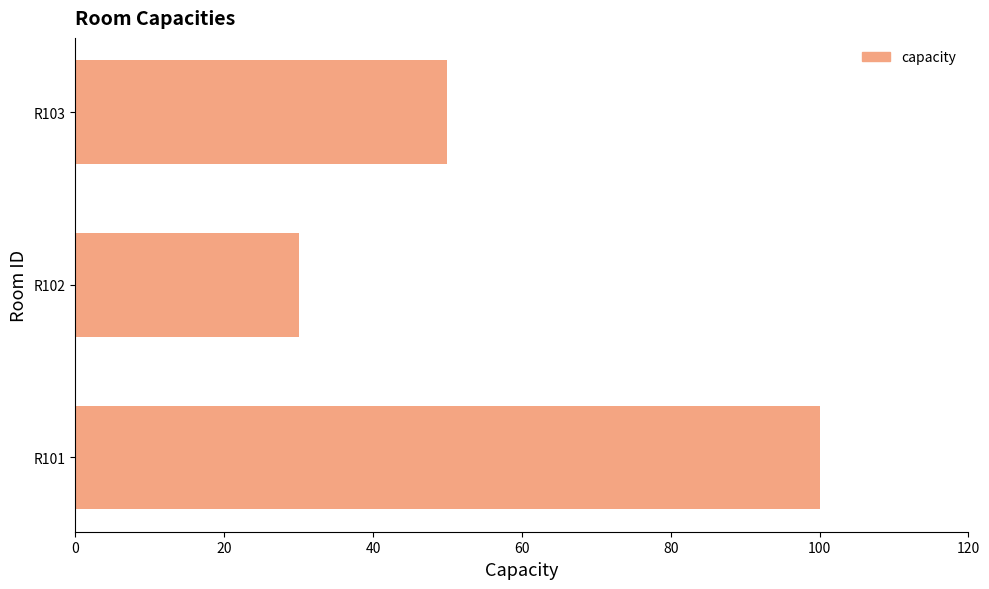

Are the bars horizontal?

Yes